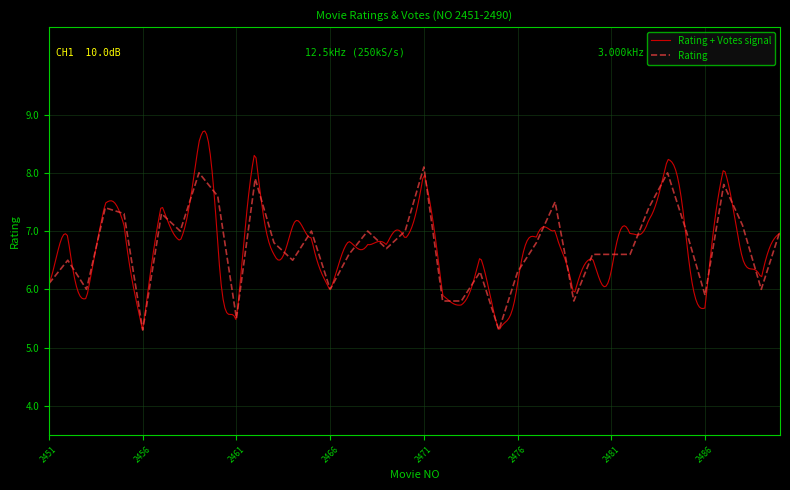

What is the change in value from 2486 to 2487?

+1.9